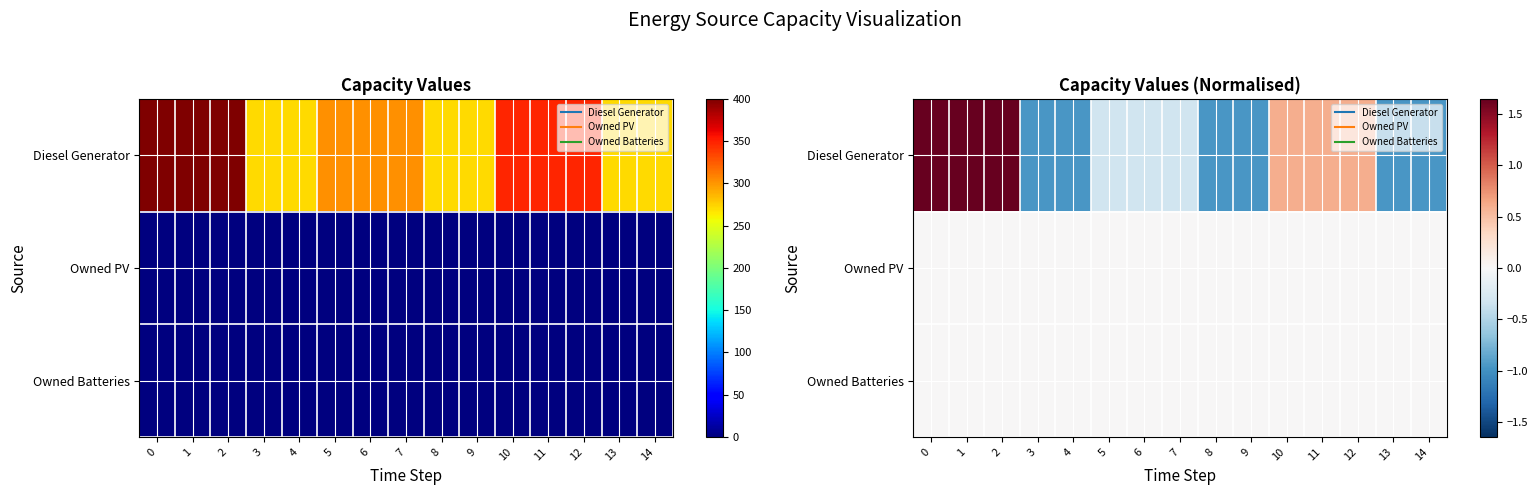

Which category has the lowest value across all series?

3